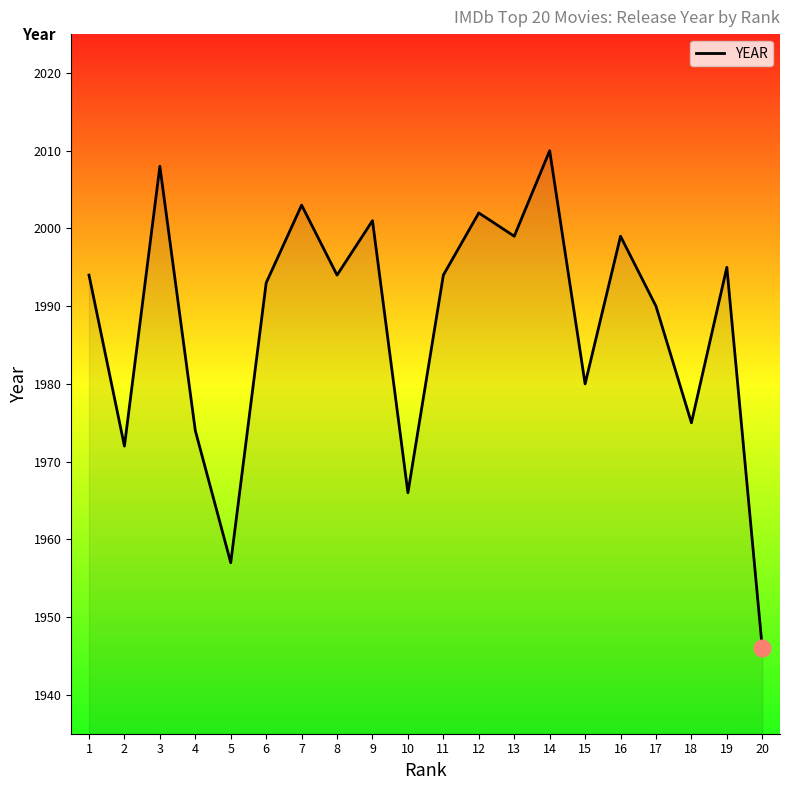

What is the approximate value at 3, to the nearest 5?

2010